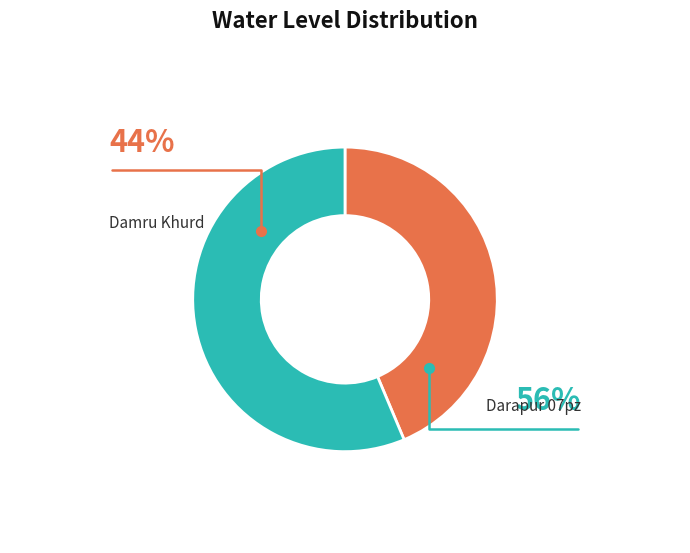

What is the smallest slice in the pie chart?

Damru Khurd